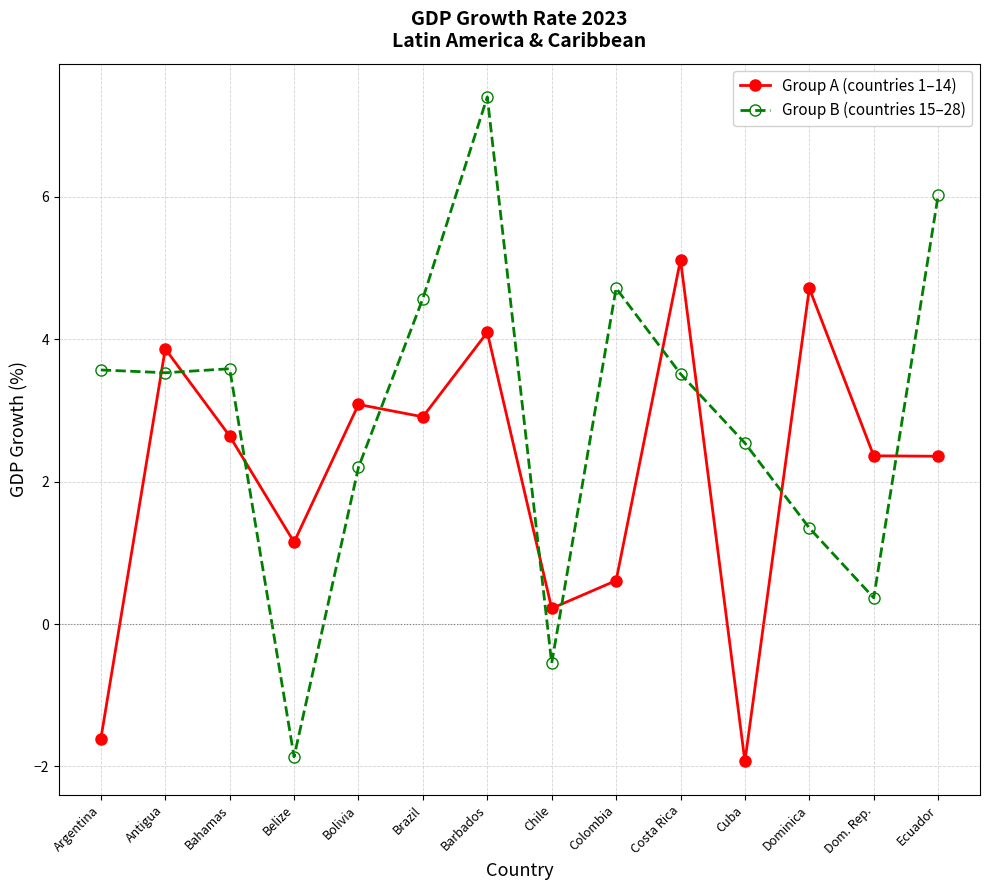

What are all the series names shown in the legend?

Group A (countries 1–14), Group B (countries 15–28)